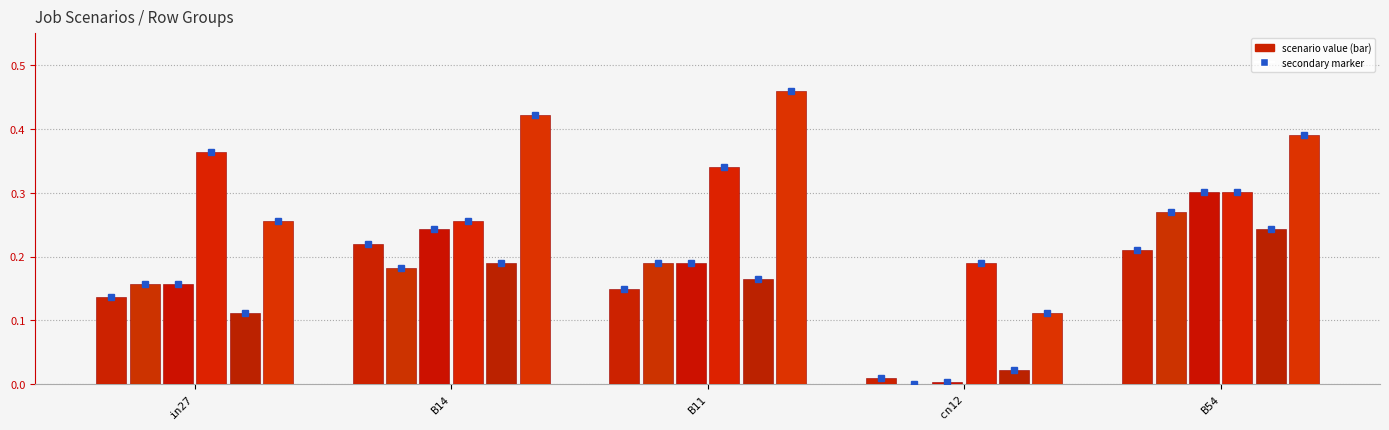

Which has a higher value, B14 or in27?

B14